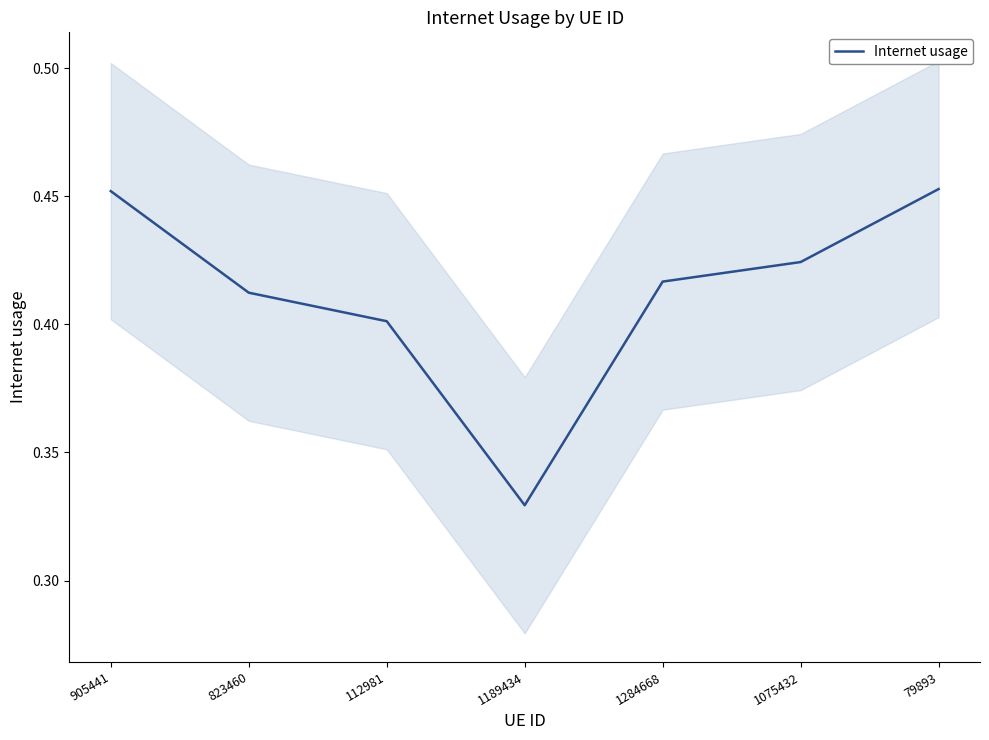

List the labels in order of value, smallest first.

1189434, 112981, 823460, 1284668, 1075432, 905441, 79893